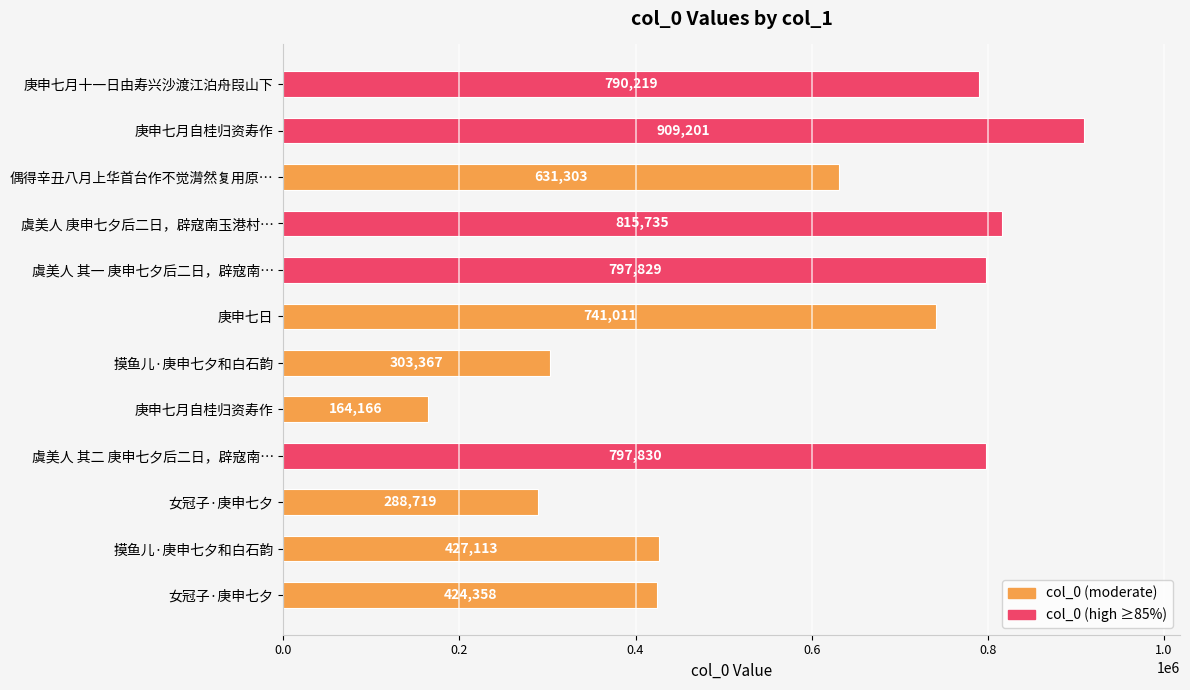

At which label is the value closest to 536683?

偶得辛丑八月上华首台作不觉潸然复用原…